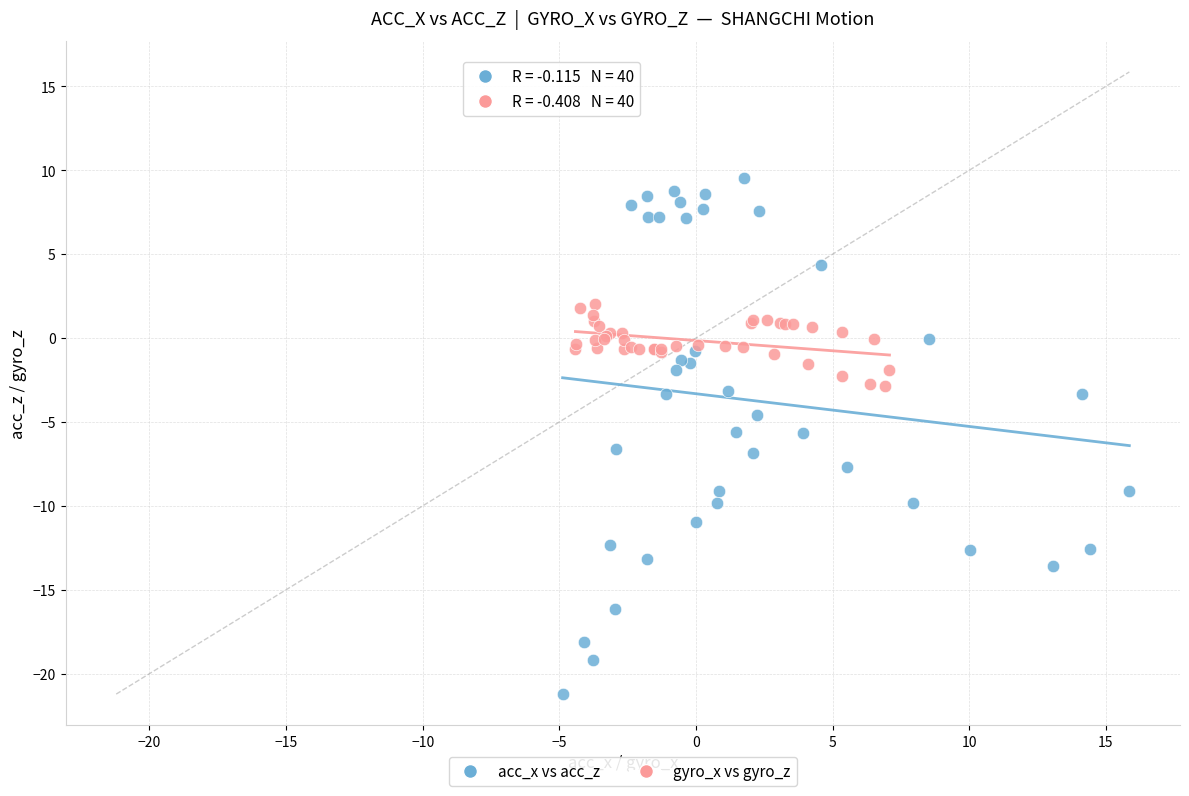

Which series has the largest Y range (max minus min)?

acc_x vs acc_z